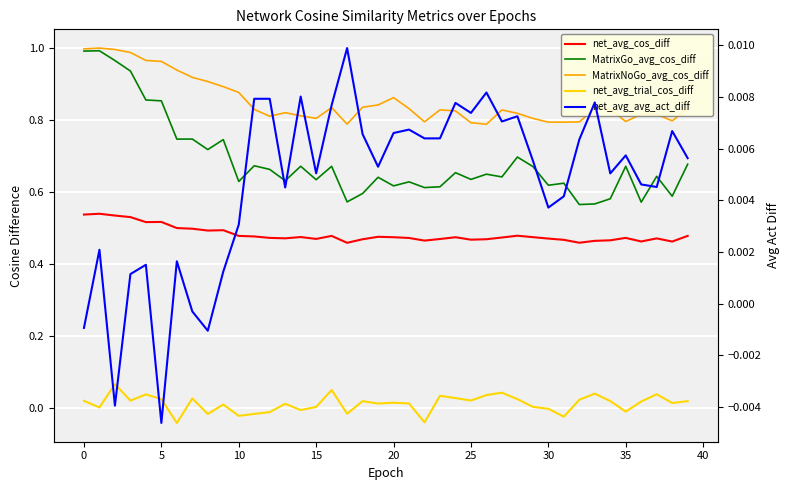

Which has a higher value, 16 or 34?

16